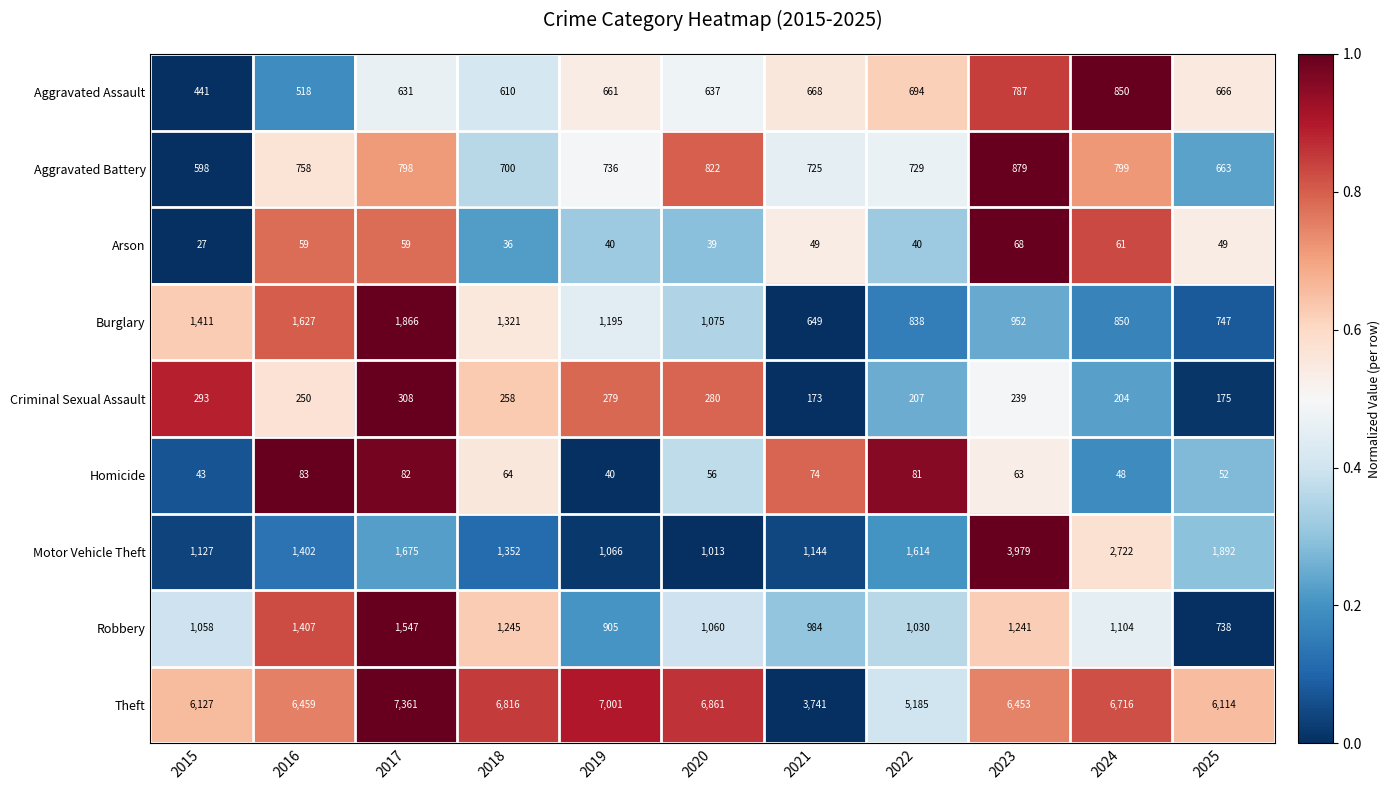

Which series has the largest range (max minus min)?

Theft